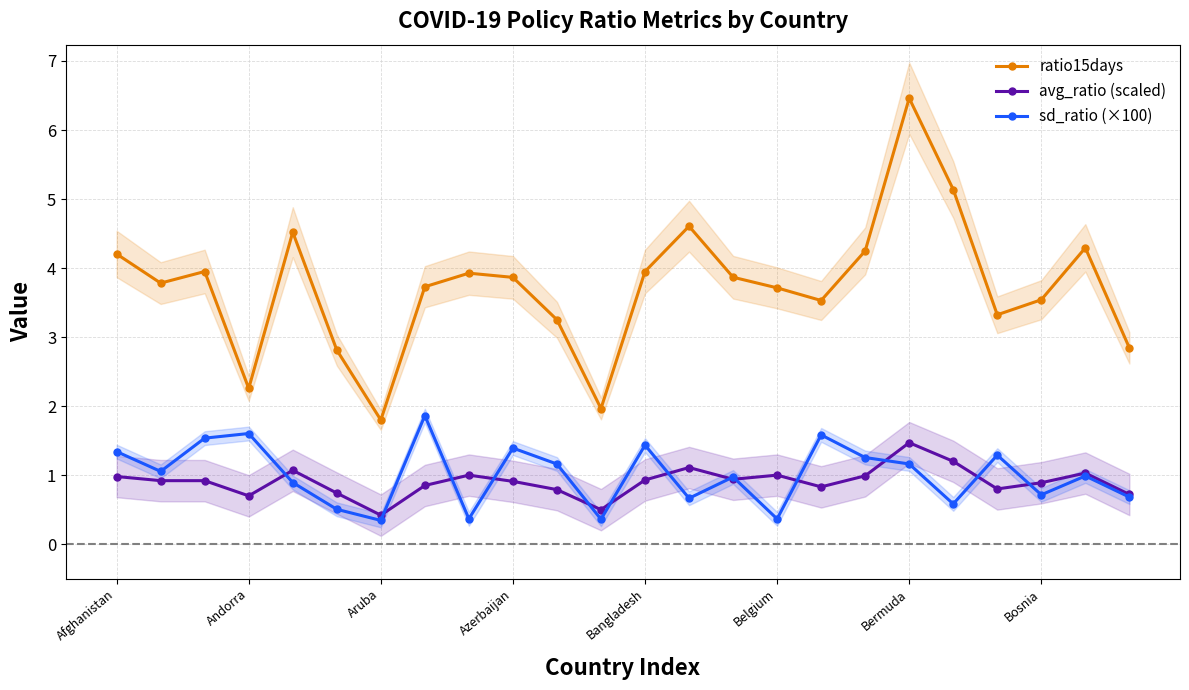

True or false: ratio15days and sd_ratio (×100) intersect in this chart.

False